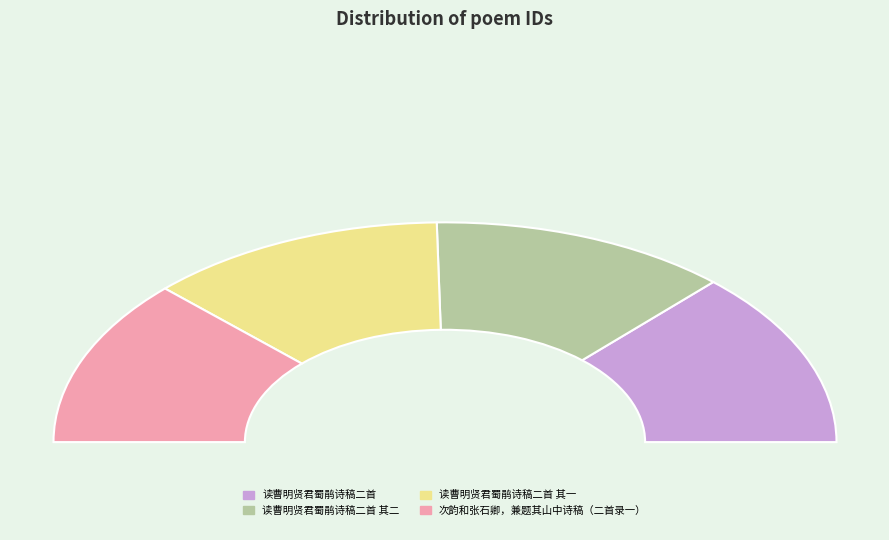

Count the number of slices in the pie.

4